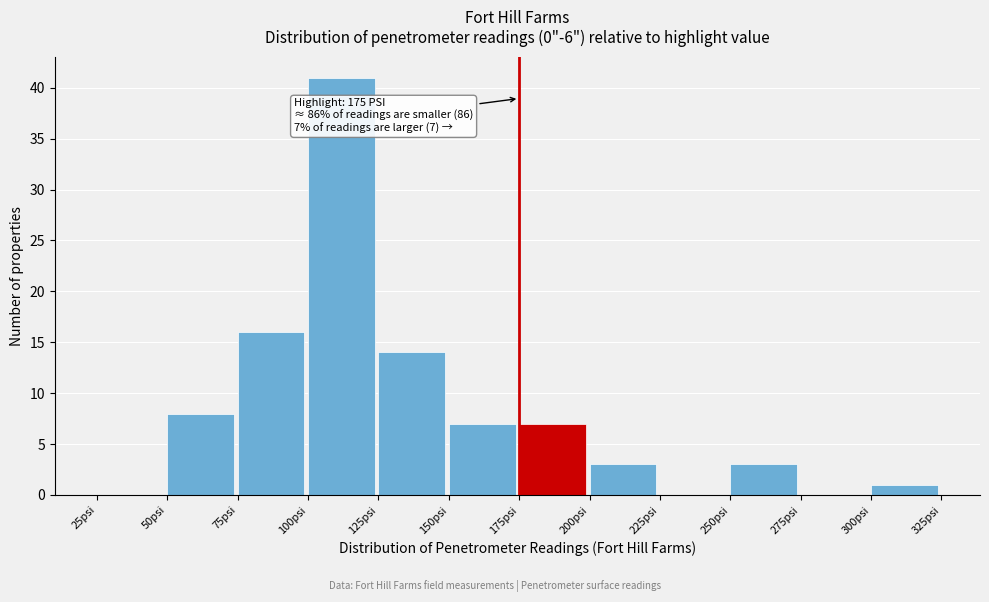

Which range on the x-axis has the tallest bar?

100 to 125